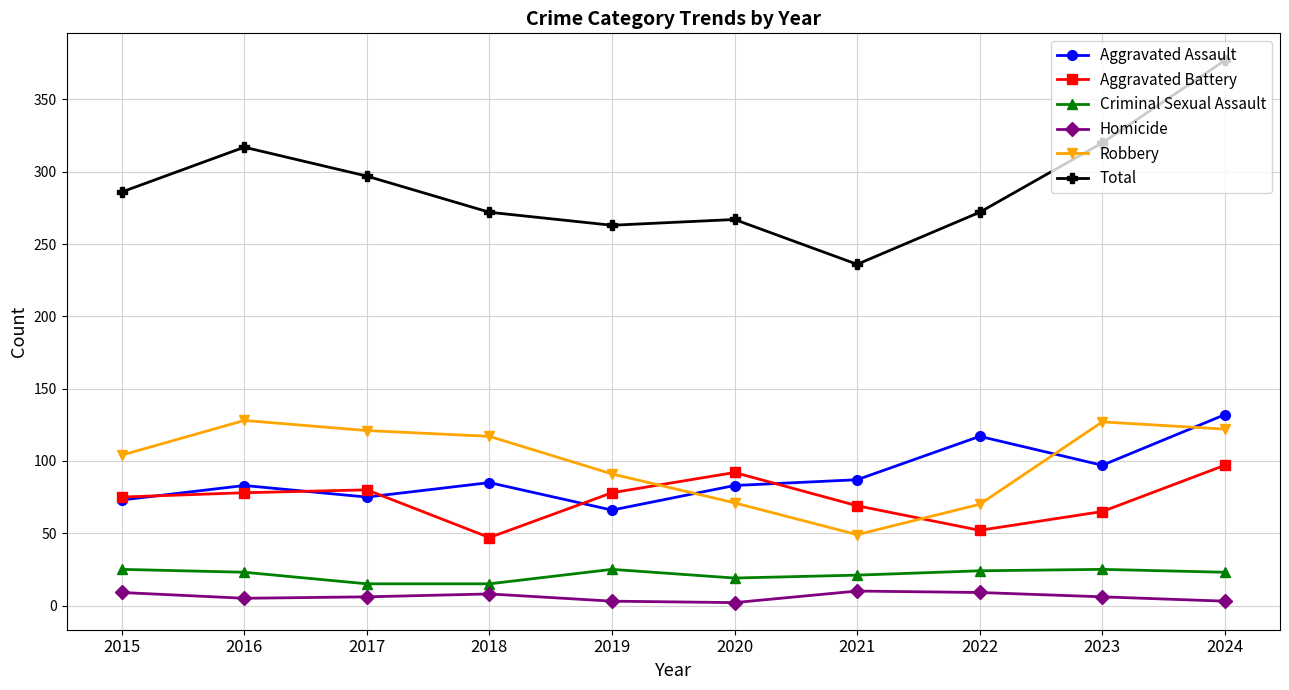

What is the sum of all Homicide values?

61